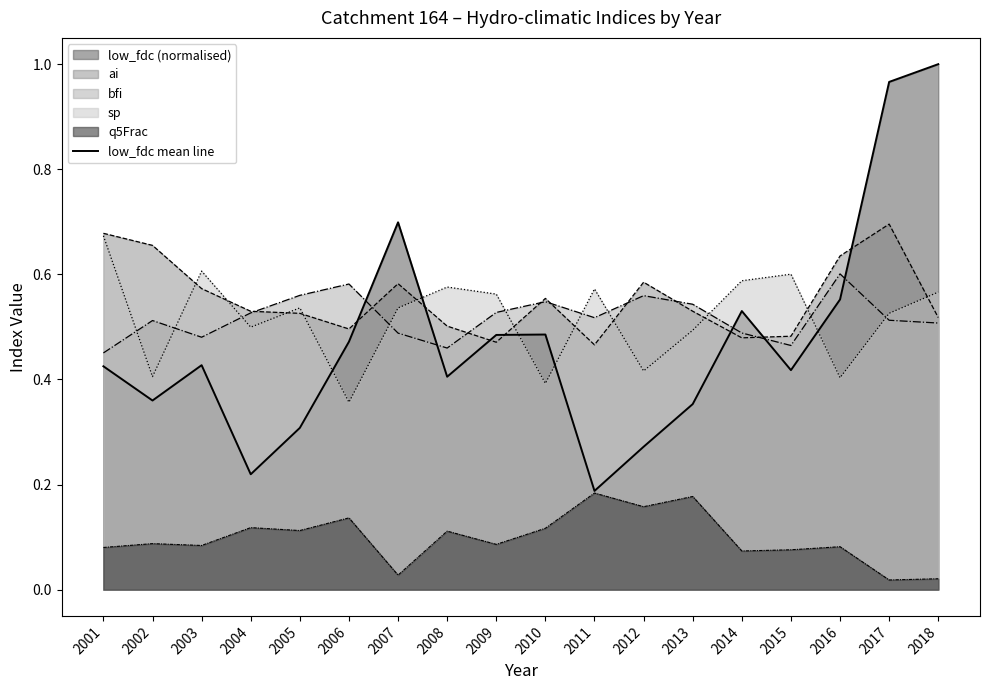

Does the chart display data point markers on the line(s)?

No